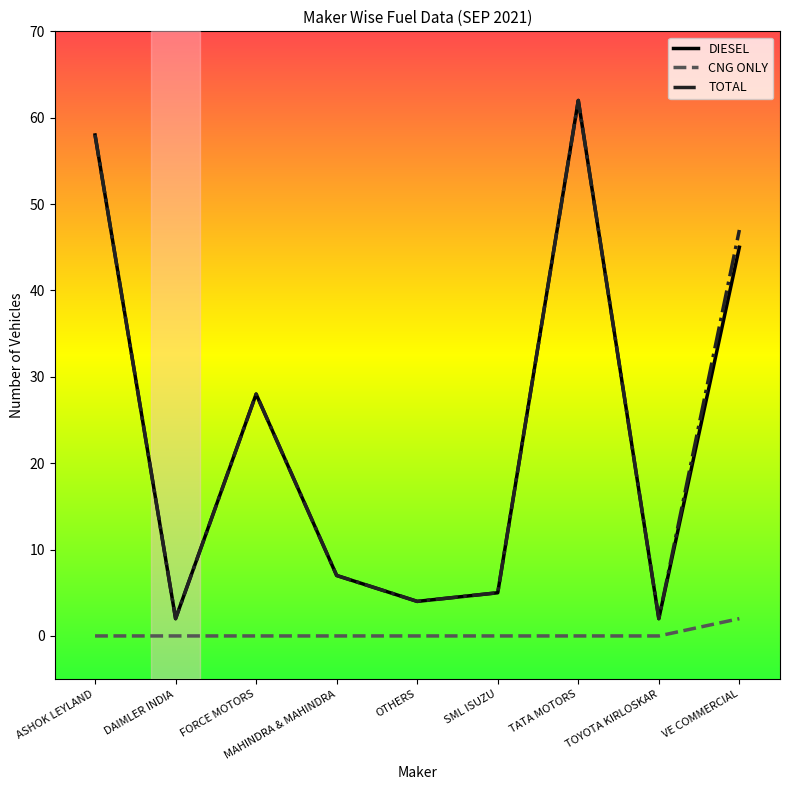

The DIESEL series shows 58 at ASHOK LEYLAND. True or false?

True